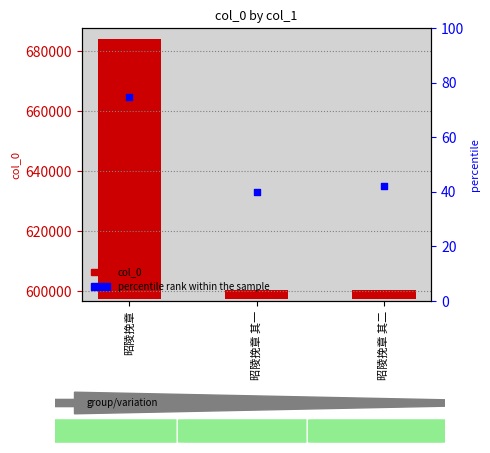

What are all the series names shown in the legend?

col_0, percentile rank within the sample